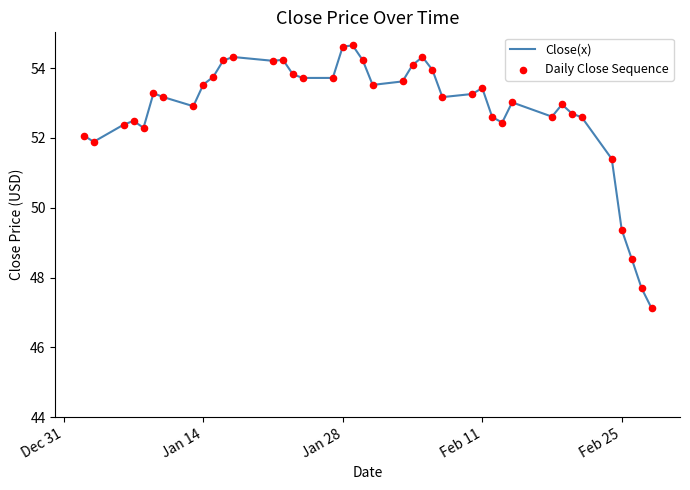

What is the difference between the maximum and minimum values?

7.5